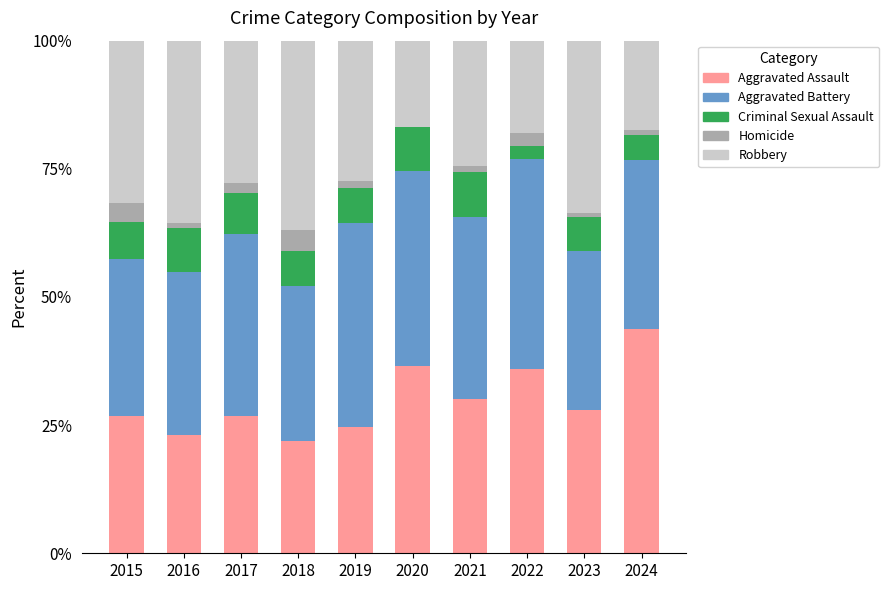

At which label does Aggravated Assault reach its peak?

2024